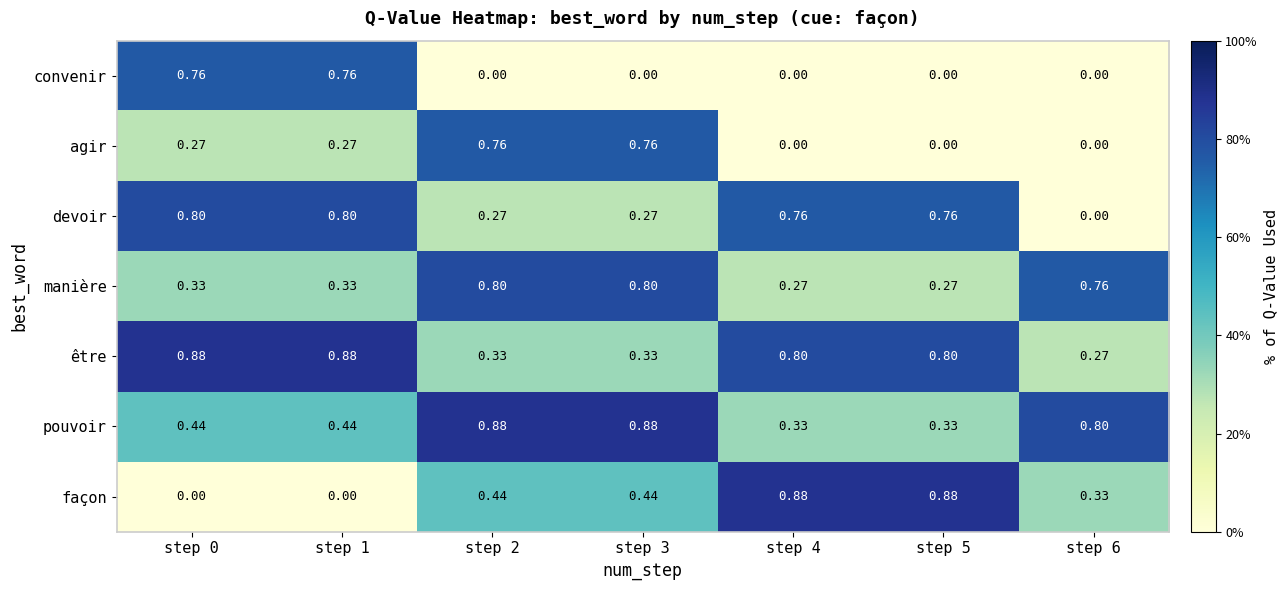

Which series has the widest spread of values?

façon